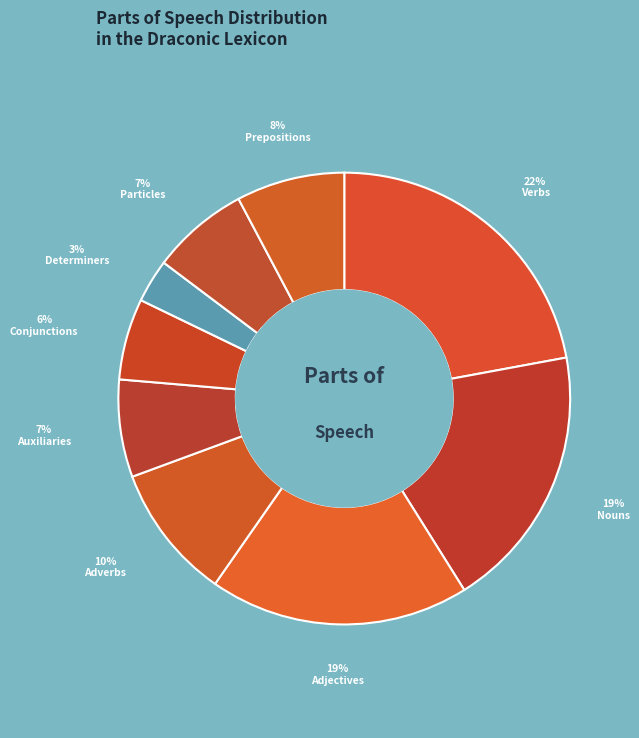

Is there a majority slice in this chart?

No